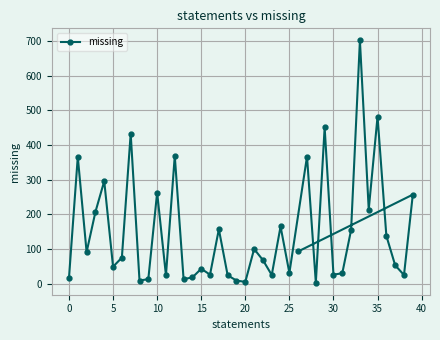

The value at 10 is 347. True or false?

False